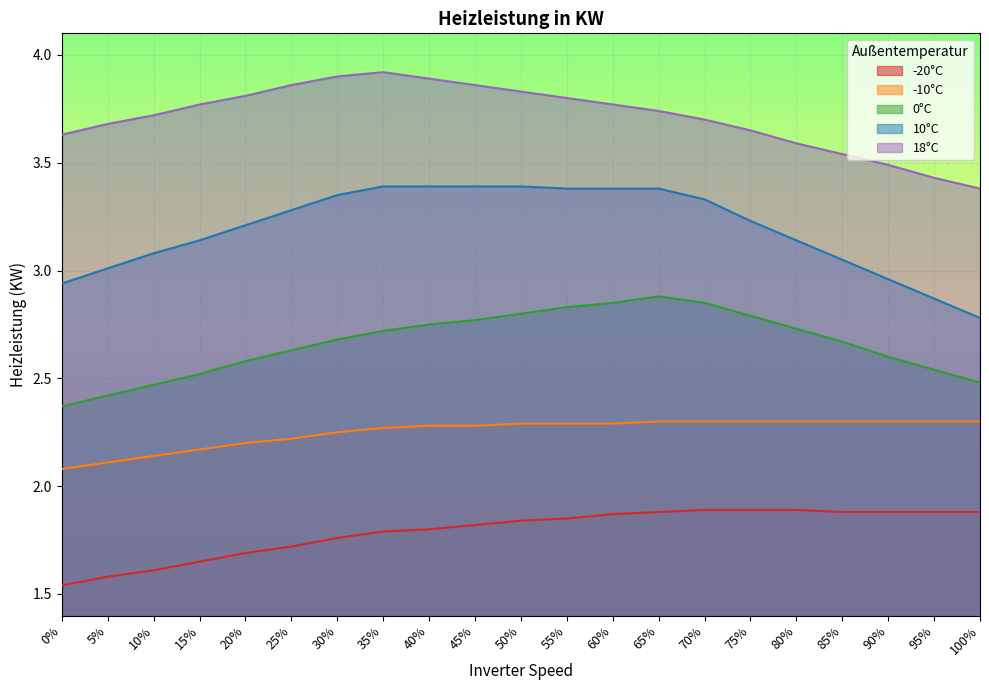

How many lines are shown in the chart?

5